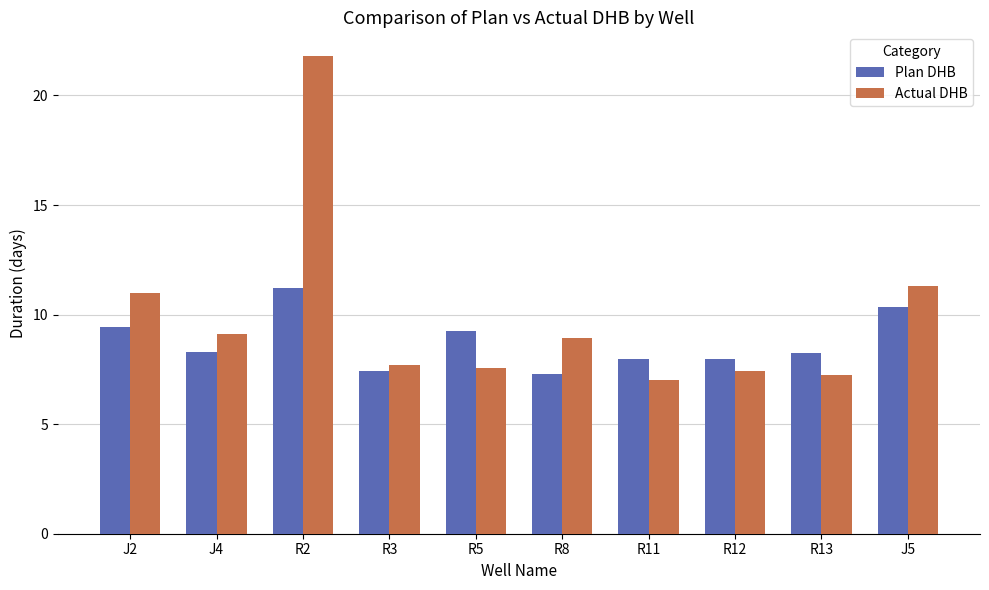

Rank the series by their average value, from highest to lowest.

Actual DHB, Plan DHB